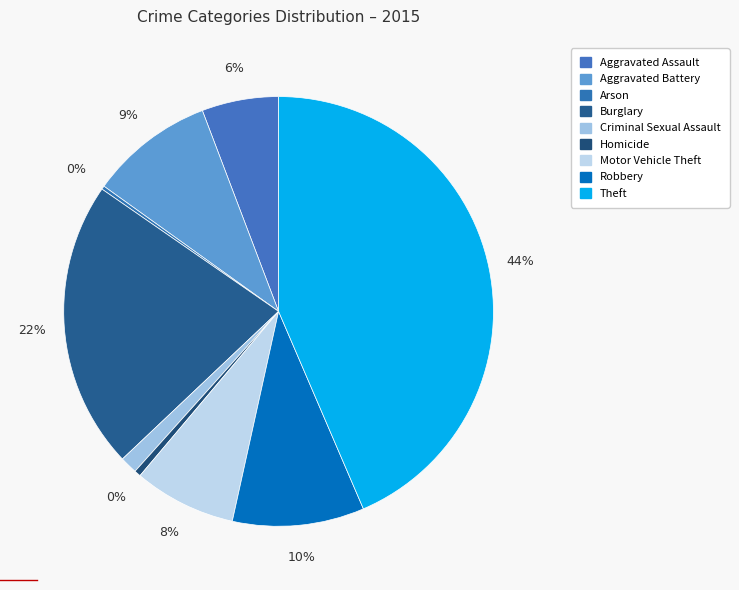

To the nearest percent, what is the difference between the largest and smallest slice percentages?

43%